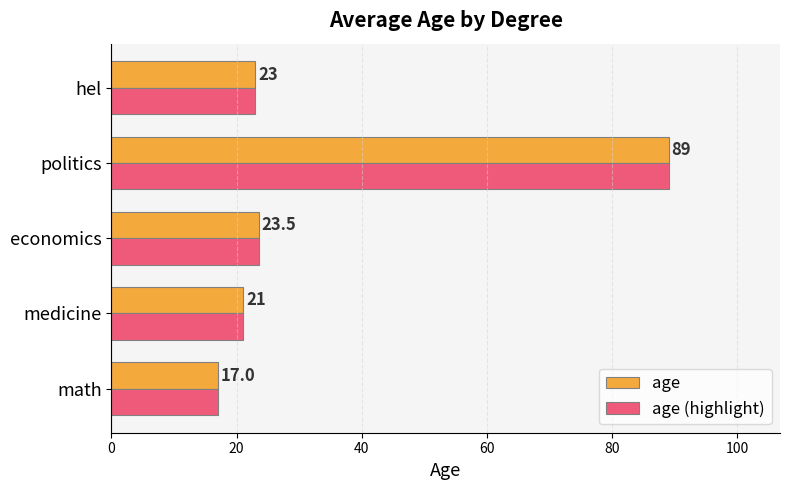

The age series shows 23.1 at math. True or false?

False